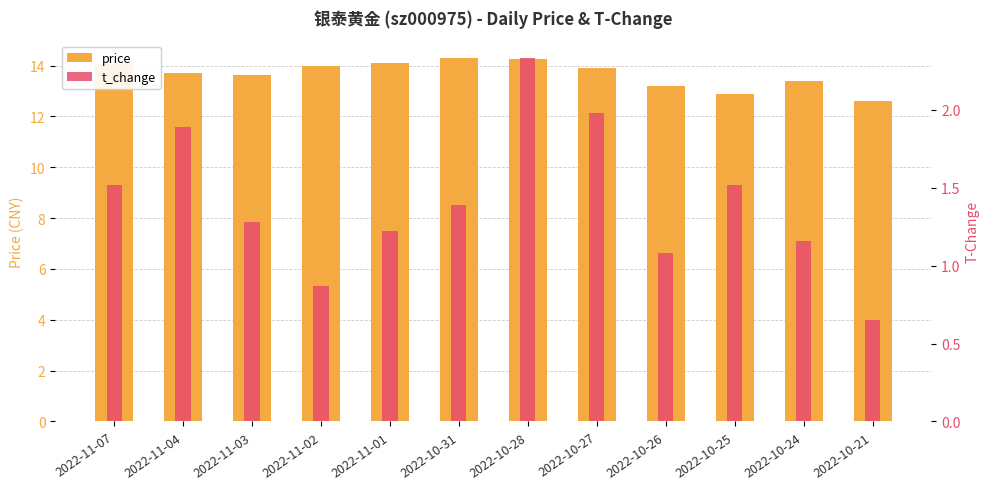

What is the minimum value for price?

12.6